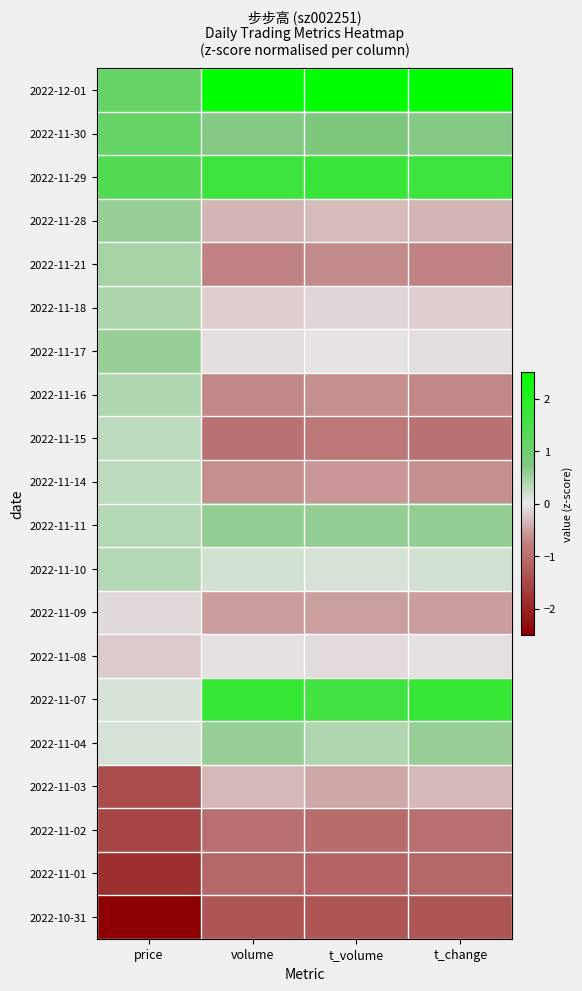

Reading left to right, what are all the values shown in this chart?

2022-12-01: price=1.1	volume=2.5	t_volume=2.6	t_change=2.5
2022-11-30: price=1.1	volume=0.7	t_volume=0.8	t_change=0.7
2022-11-29: price=1.4	volume=1.6	t_volume=1.7	t_change=1.6
2022-11-28: price=0.6	volume=-0.4	t_volume=-0.3	t_change=-0.4
2022-11-21: price=0.5	volume=-0.7	t_volume=-0.7	t_change=-0.7
2022-11-18: price=0.4	volume=-0.2	t_volume=-0.1	t_change=-0.2
2022-11-17: price=0.6	volume=-0.1	t_volume=-0.0	t_change=-0.1
2022-11-16: price=0.4	volume=-0.7	t_volume=-0.6	t_change=-0.7
2022-11-15: price=0.3	volume=-0.9	t_volume=-0.9	t_change=-0.9
2022-11-14: price=0.3	volume=-0.6	t_volume=-0.6	t_change=-0.6
2022-11-11: price=0.4	volume=0.6	t_volume=0.6	t_change=0.6
2022-11-10: price=0.4	volume=0.1	t_volume=0.1	t_change=0.1
2022-11-09: price=-0.1	volume=-0.5	t_volume=-0.5	t_change=-0.5
2022-11-08: price=-0.2	volume=-0.1	t_volume=-0.1	t_change=-0.0
2022-11-07: price=0.1	volume=1.7	t_volume=1.6	t_change=1.7
2022-11-04: price=0.1	volume=0.6	t_volume=0.4	t_change=0.6
2022-11-03: price=-1.5	volume=-0.3	t_volume=-0.5	t_change=-0.3
2022-11-02: price=-1.5	volume=-1.0	t_volume=-1.0	t_change=-1.0
2022-11-01: price=-1.8	volume=-1.1	t_volume=-1.1	t_change=-1.1
2022-10-31: price=-2.4	volume=-1.3	t_volume=-1.3	t_change=-1.3